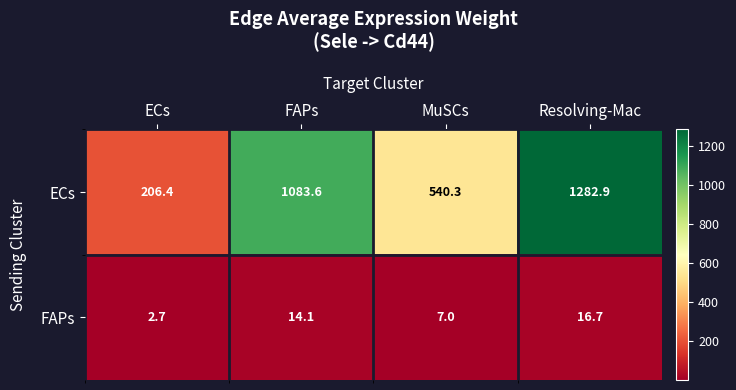

Count the number of categories in the chart.

4